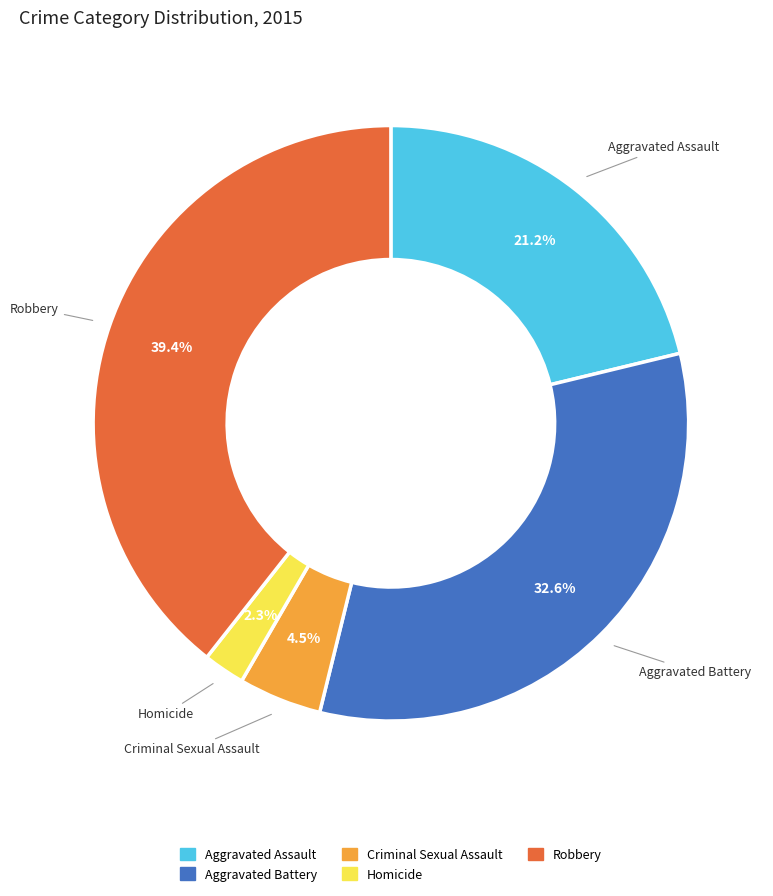

Count the number of slices in the pie.

5